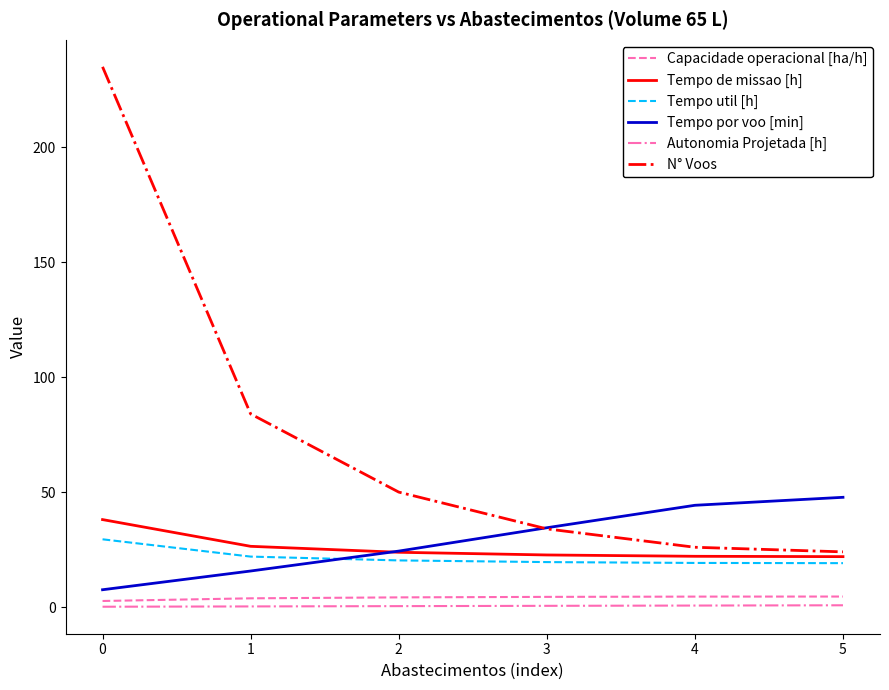

What is the maximum value shown in the chart?

235.0